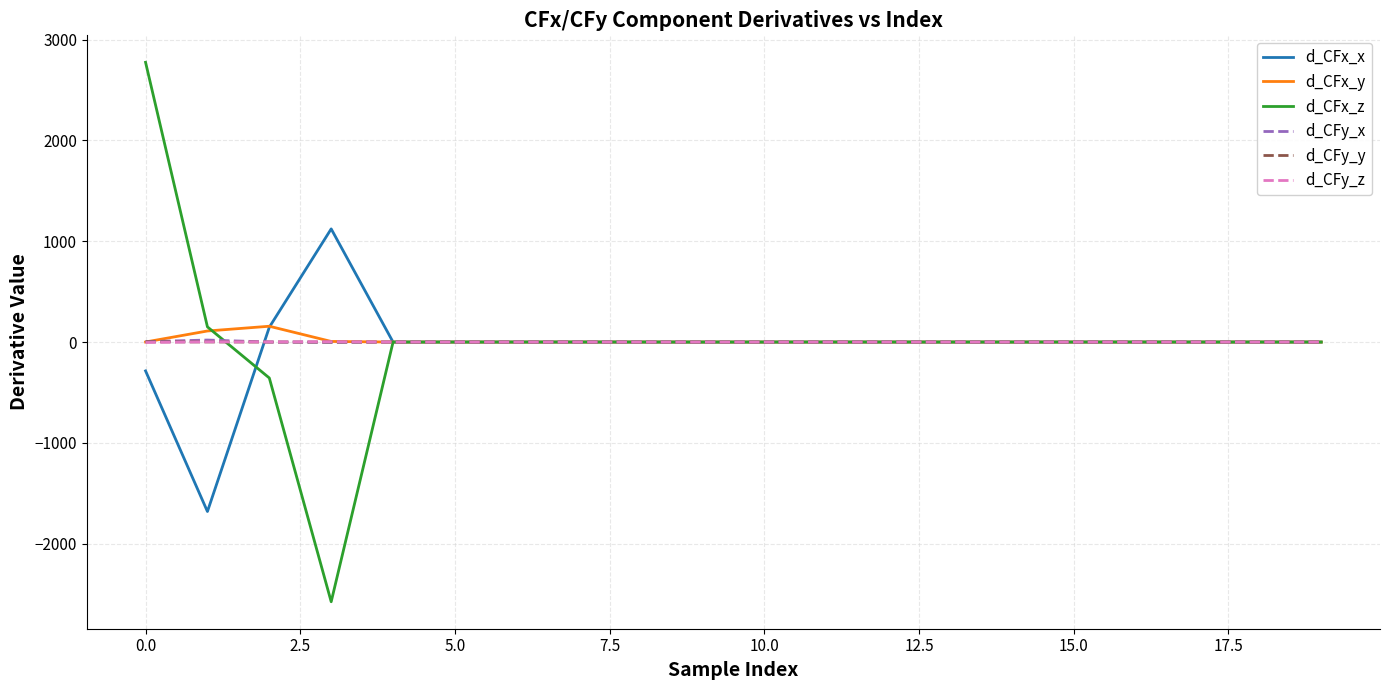

Which series has the largest range (max minus min)?

d_CFx_z